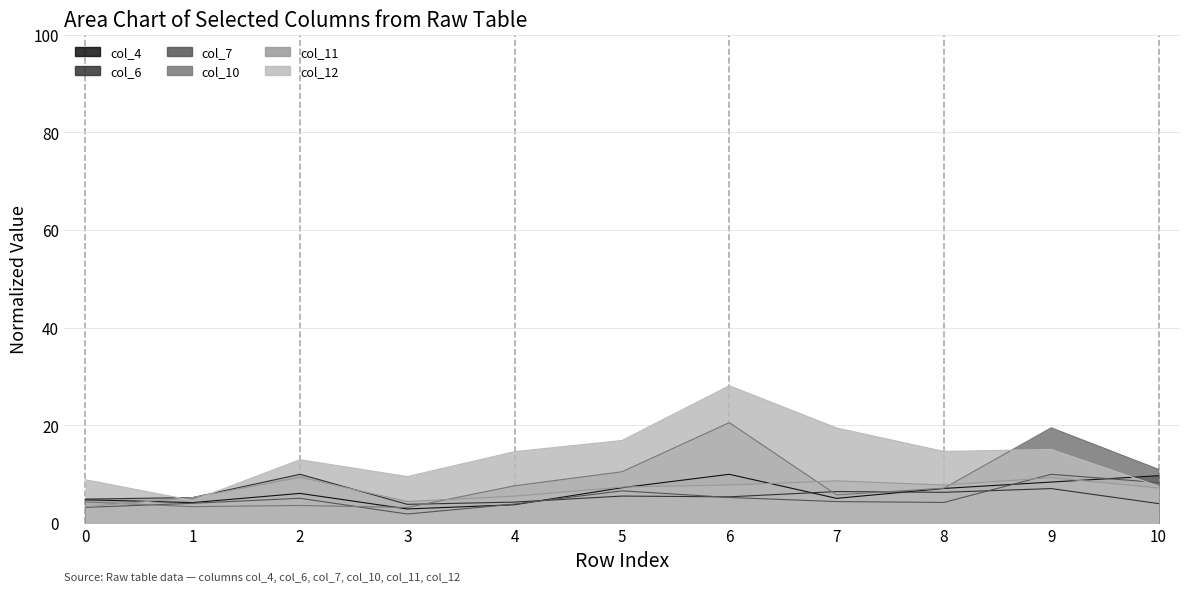

How many data points in col_10 are above 7?

6